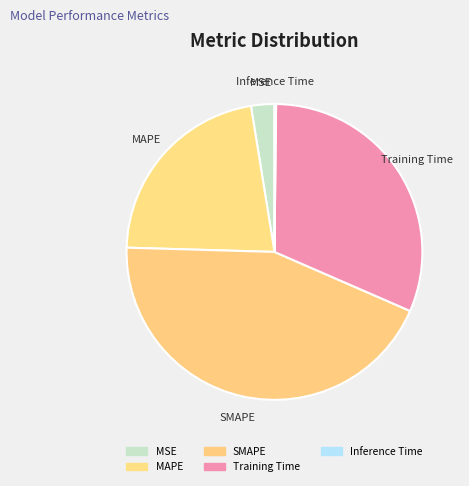

Is the sum of SMAPE and MAPE greater than half?

Yes